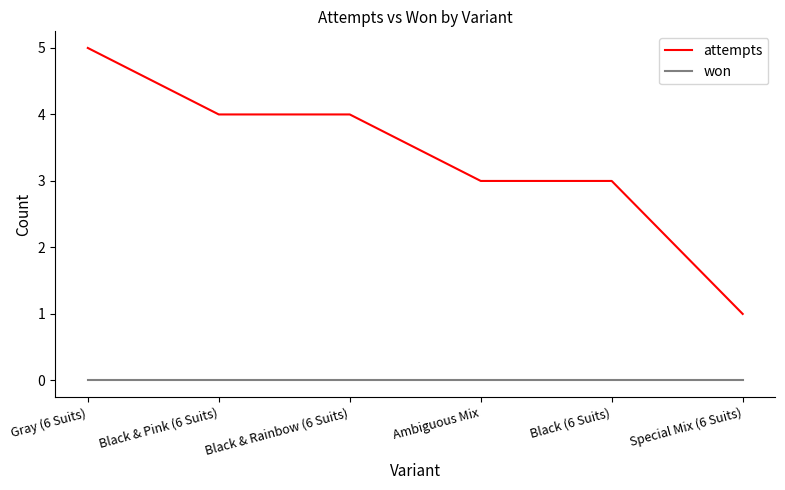

Count the attempts values in the range 3 to 4.

4